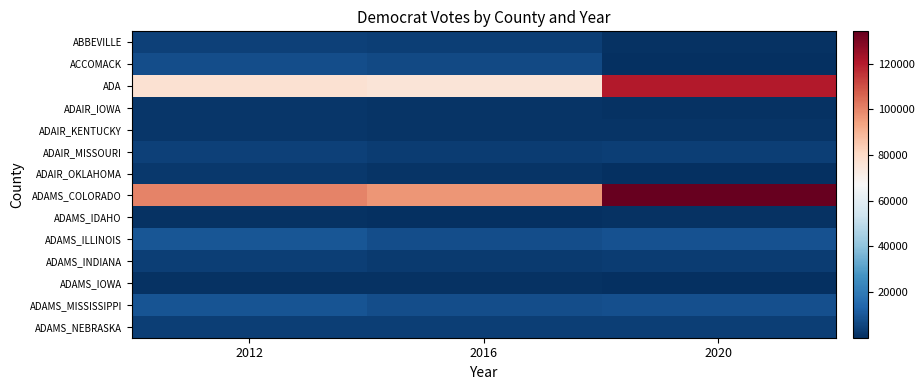

Rank the series at 2016 from highest to lowest value.

ADAMS_COLORADO, ADA, ADAMS_MISSISSIPPI, ADAMS_ILLINOIS, ACCOMACK, ADAMS_NEBRASKA, ABBEVILLE, ADAIR_MISSOURI, ADAMS_INDIANA, ADAIR_OKLAHOMA, ADAIR_KENTUCKY, ADAIR_IOWA, ADAMS_IOWA, ADAMS_IDAHO